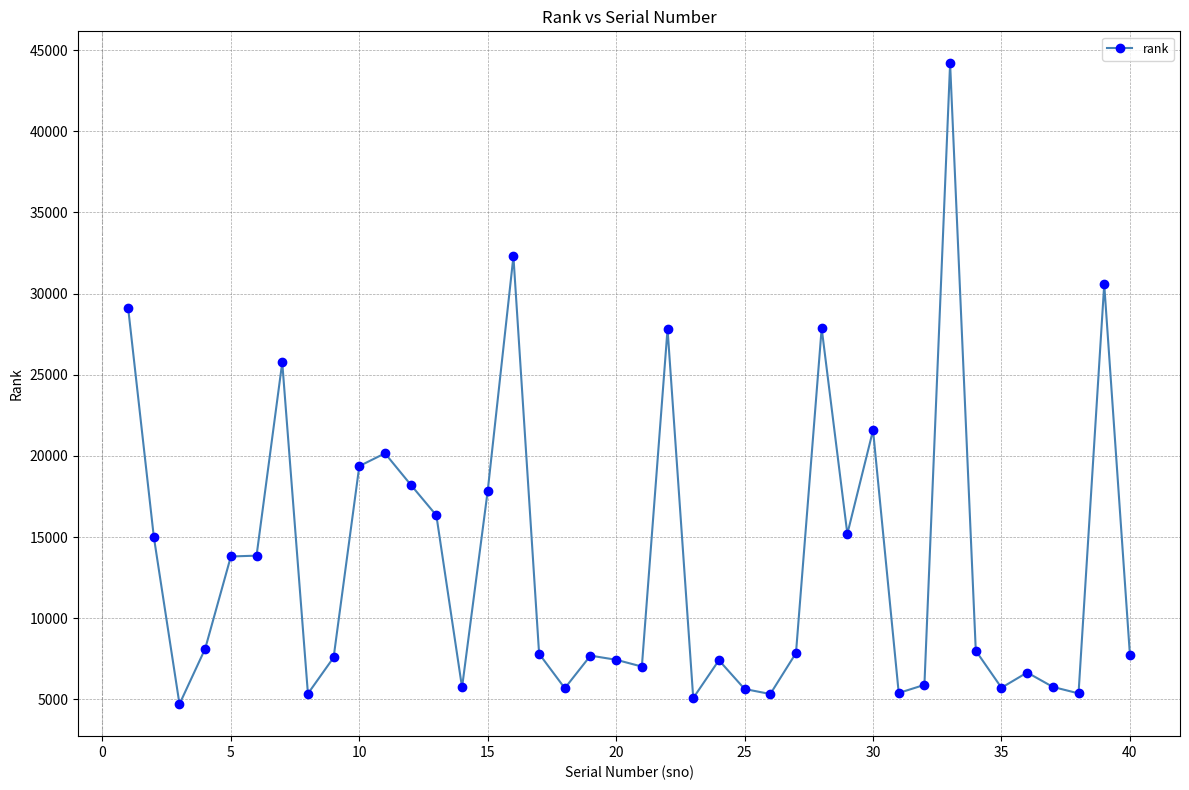

How many categories are shown in the chart?

40